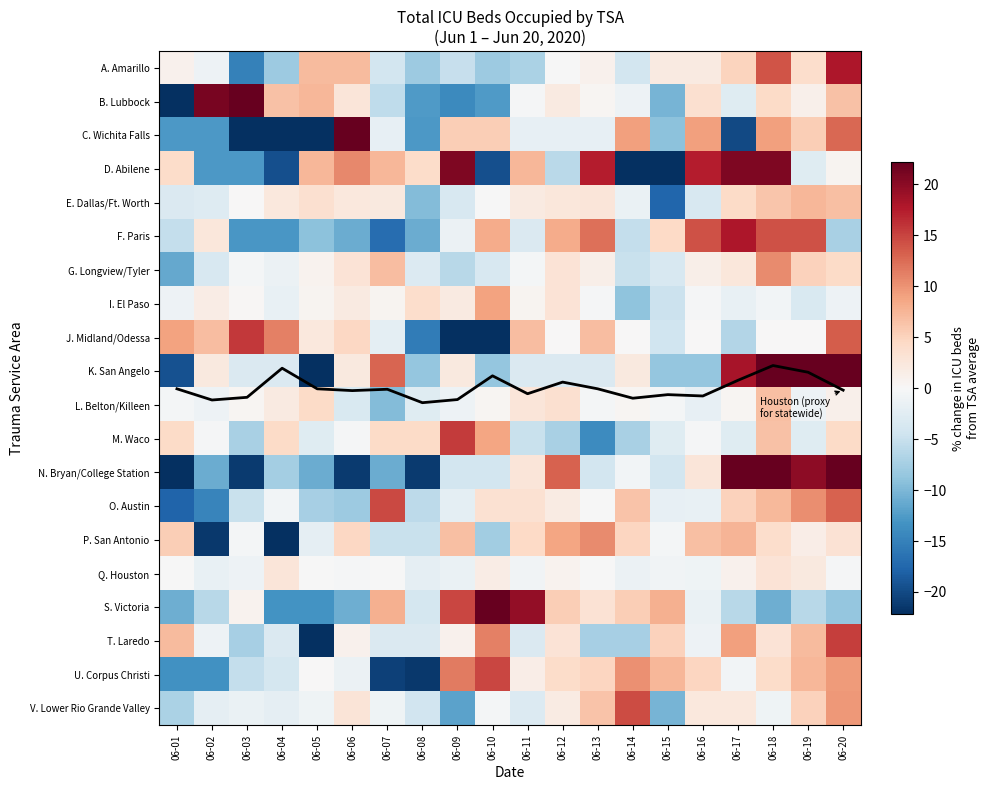

What value does the N. Bryan/College Station series have at 06-01?

-24.7